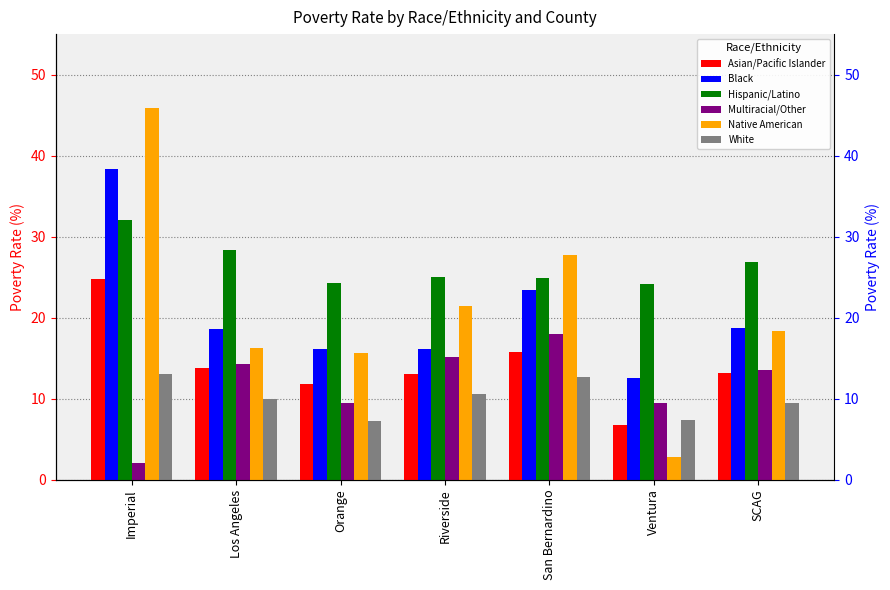

At how many categories does at least one series exceed 40?

1